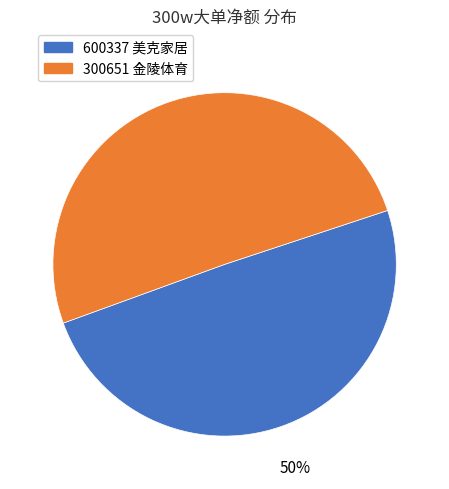

To the nearest percent, what is the average slice percentage?

50%